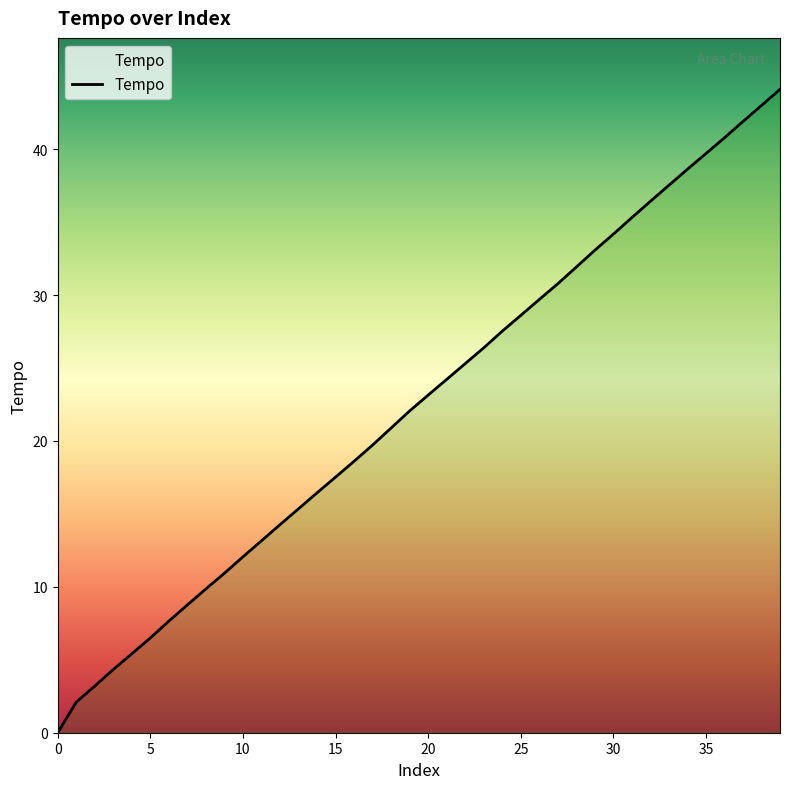

Does the chart have visible grid lines?

No